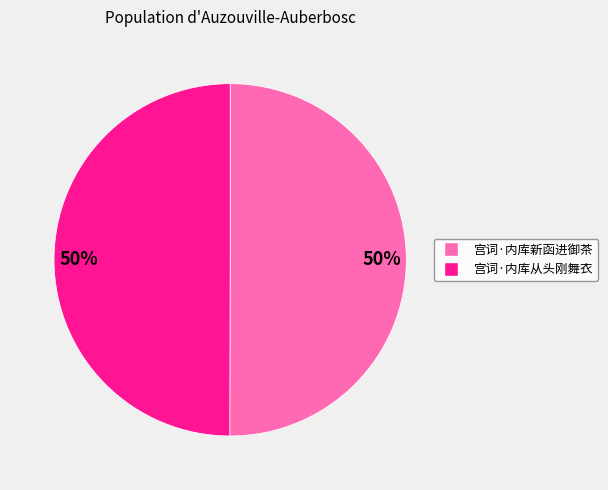

To the nearest percent, what is the average slice percentage?

50%